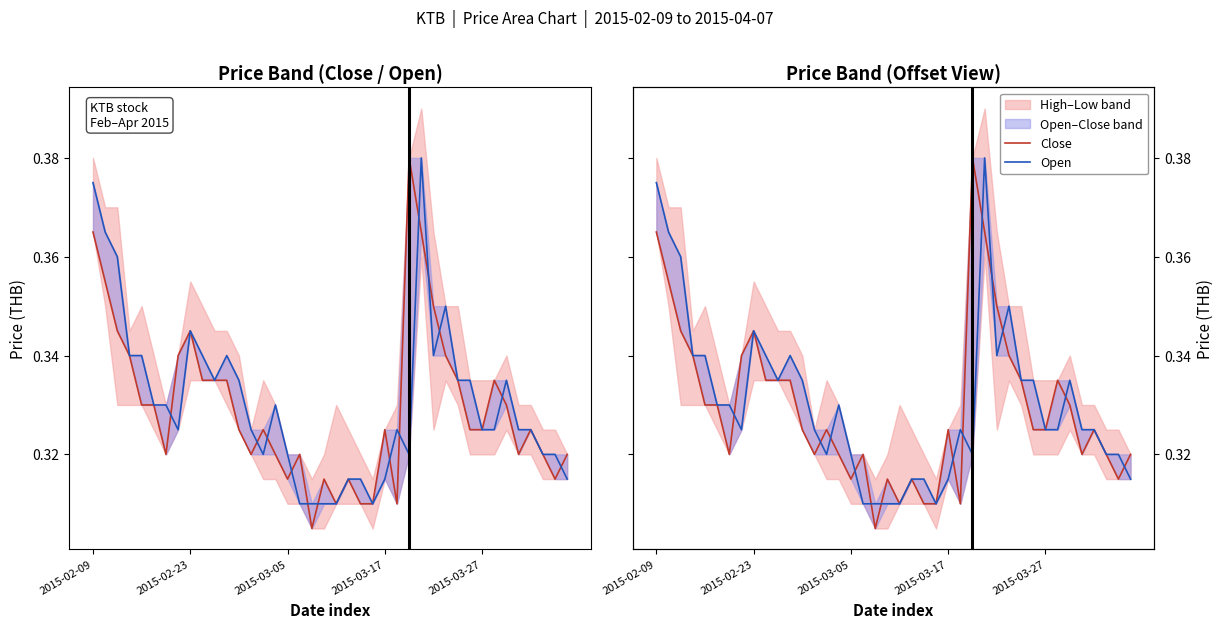

The value of Open at 2015-02-23 is 0.5. True or false?

False